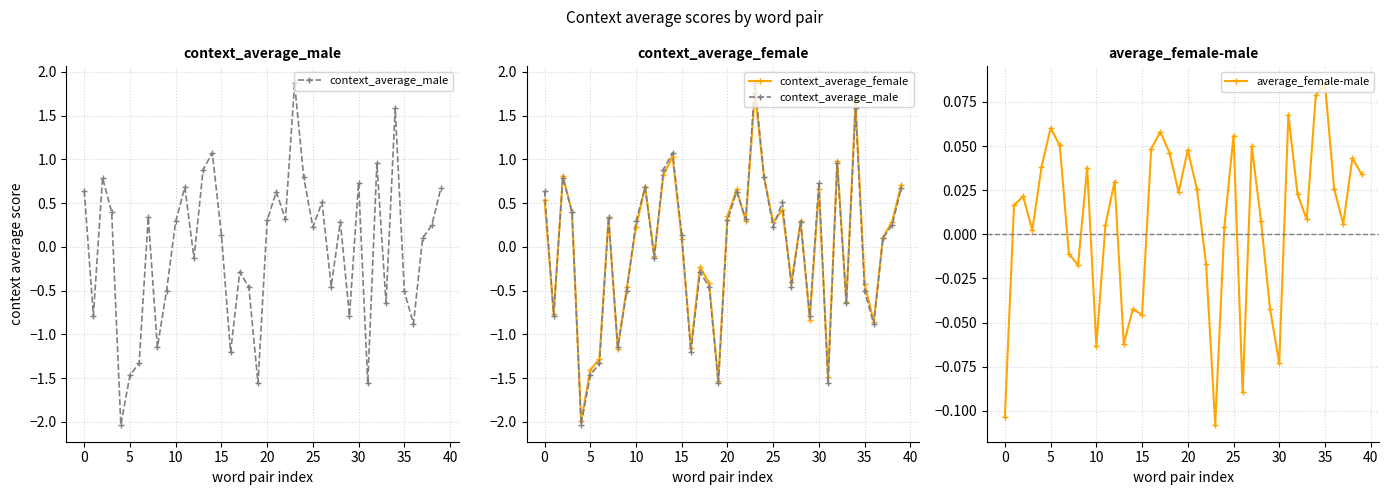

How many values in average_female-male are above zero?

28